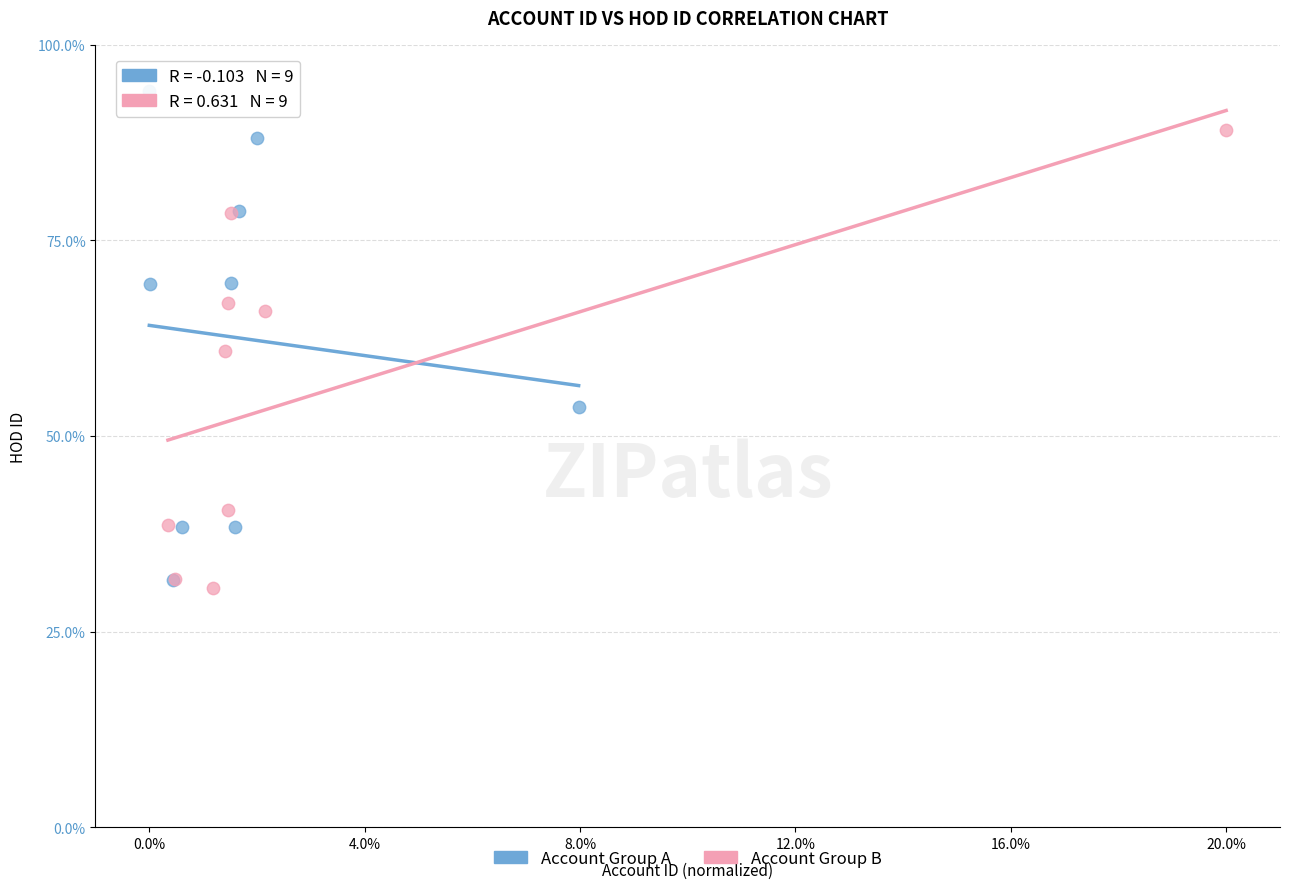

Which series contains the lowest Y value?

Account Group B